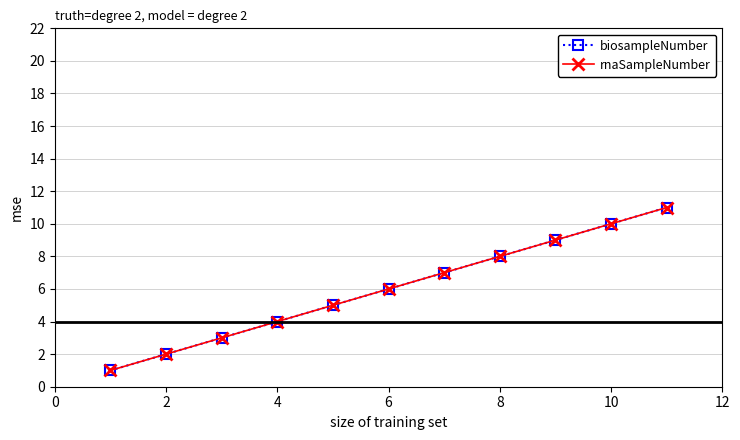

Count the biosampleNumber values in the range 3 to 9.

7